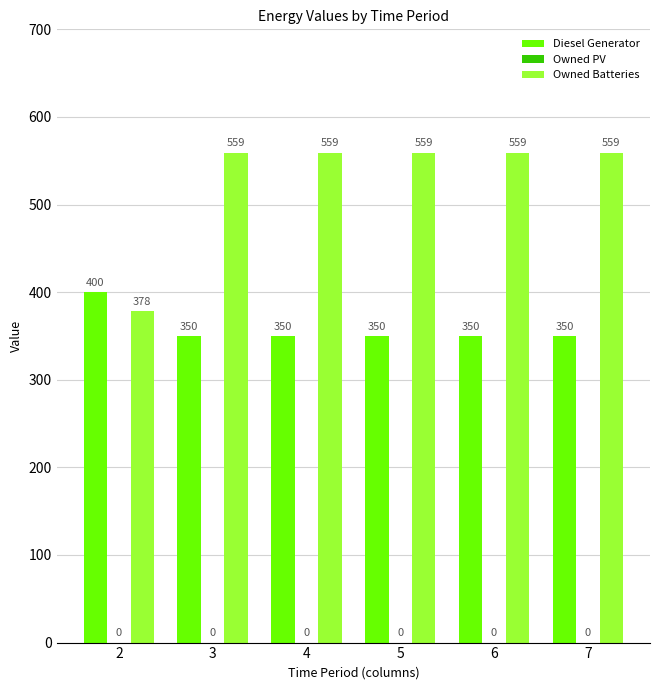

What is the total value across all series at 4?

909